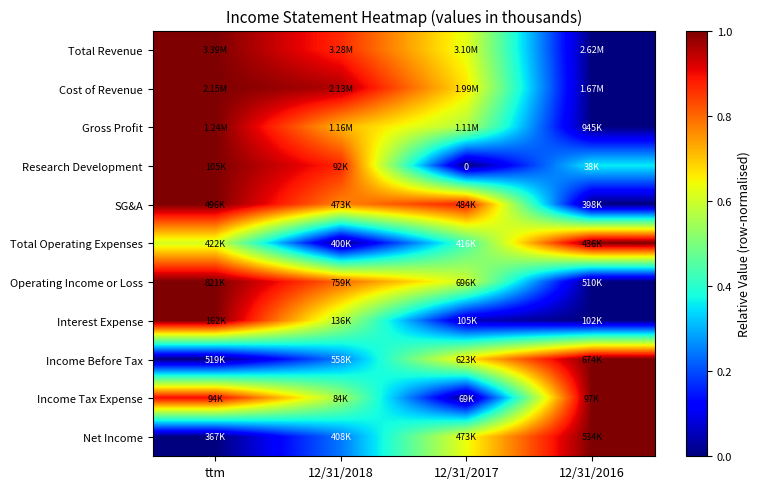

Is it true that Income Before Tax equals 0.0 at ttm?

True